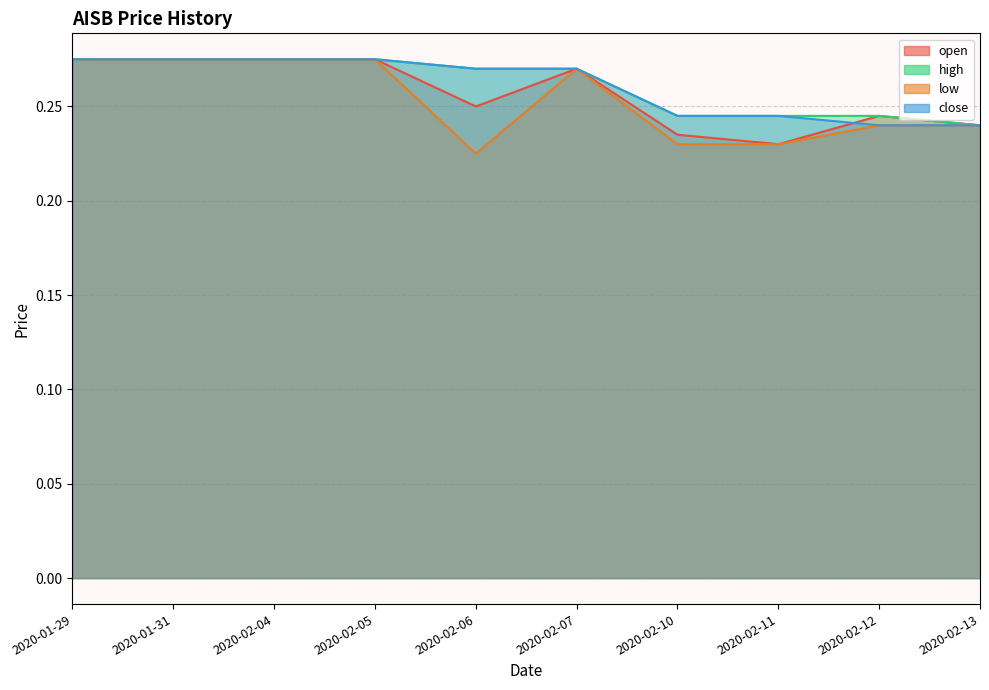

Rank the series by their maximum value, from highest to lowest.

open, high, low, close